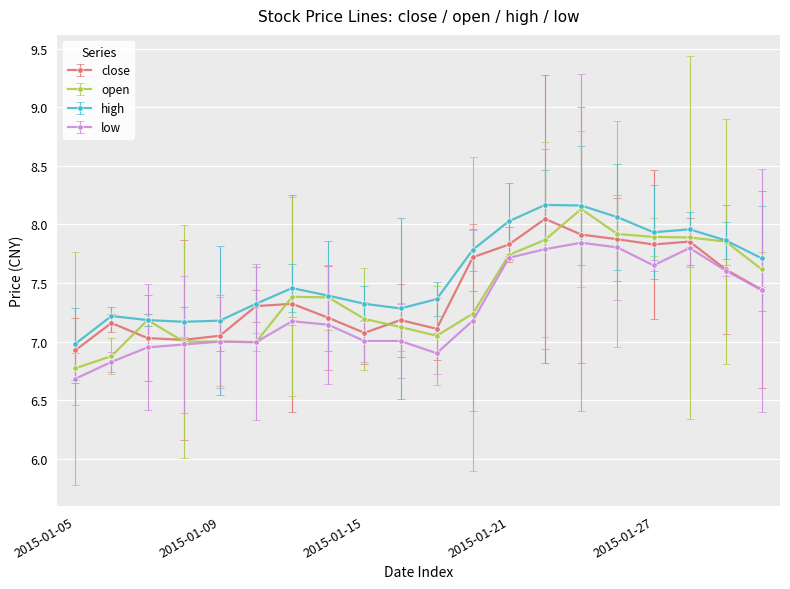

Which series has the largest range (max minus min)?

open